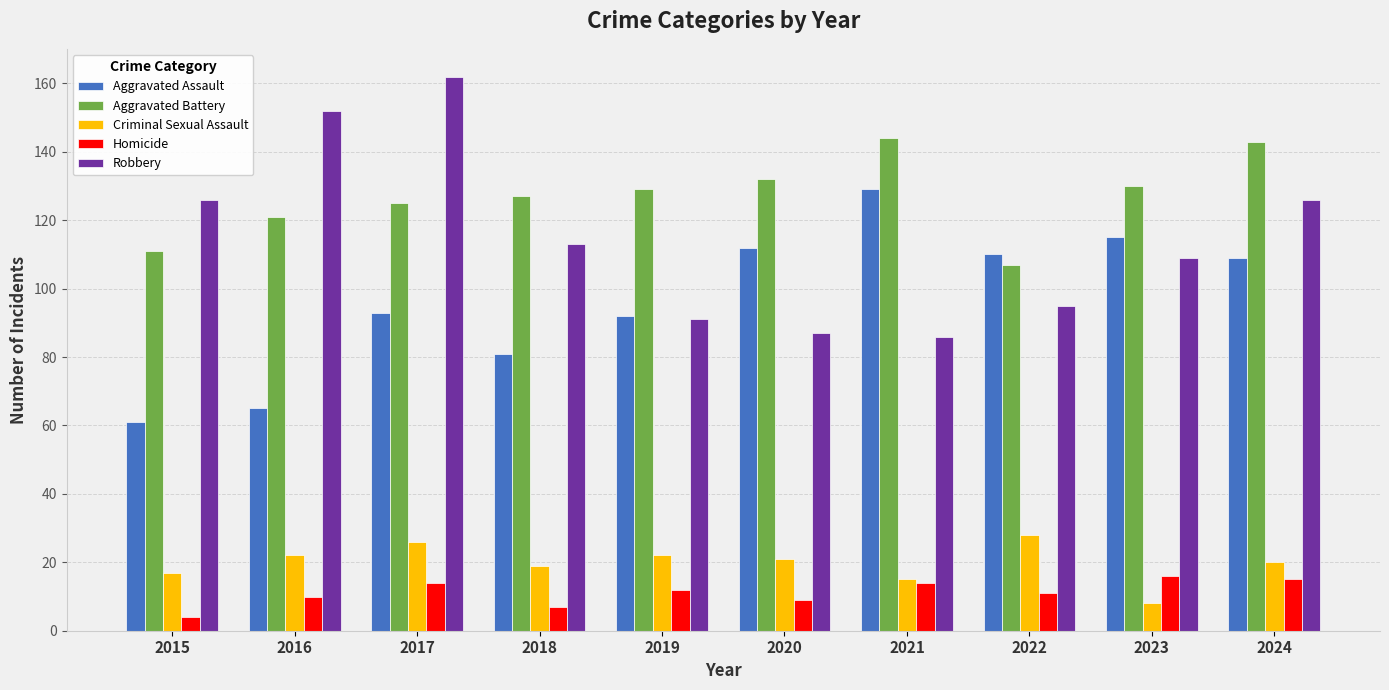

The value of Criminal Sexual Assault at 2024 is 20. True or false?

True